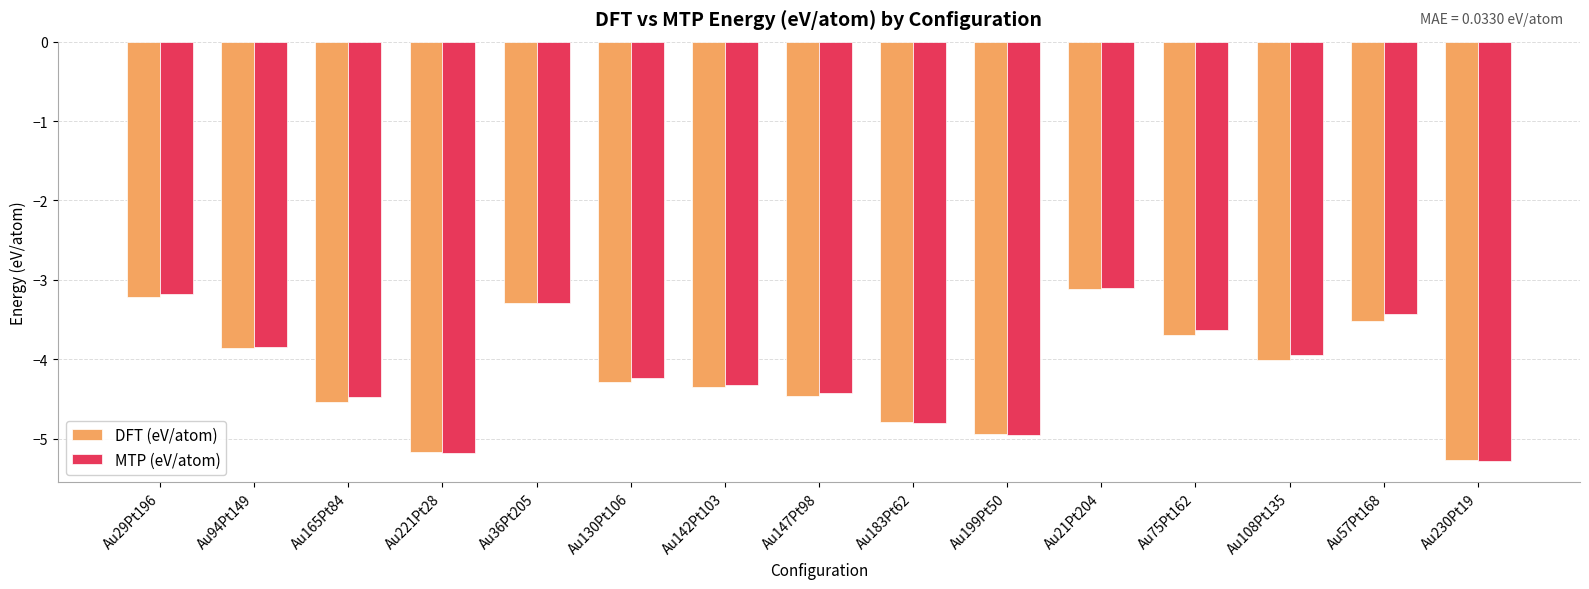

At which category is the sum across all series the highest?

Au21Pt204